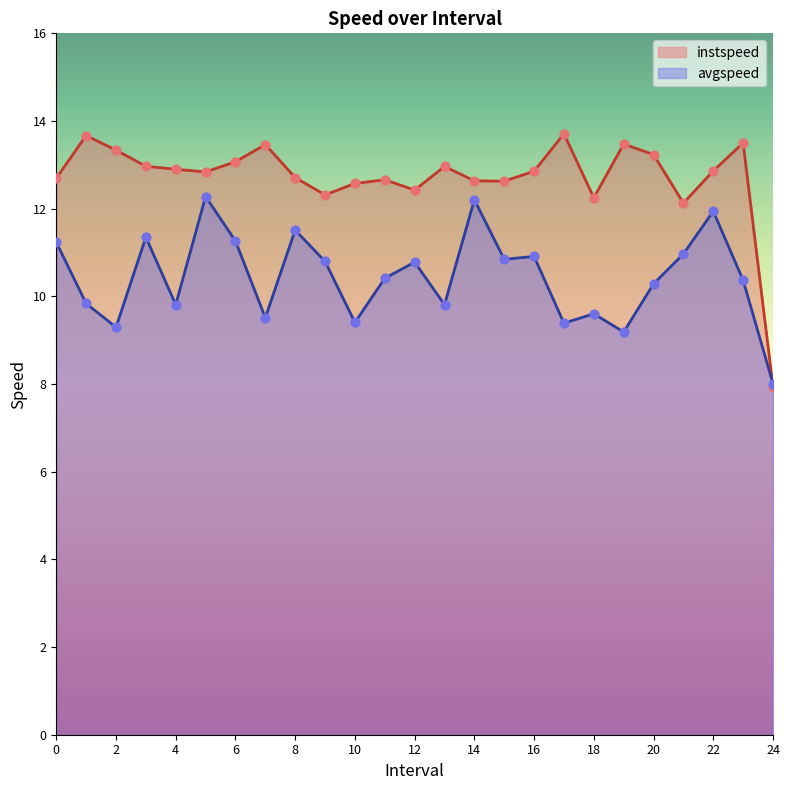

At which category is the sum across all series the highest?

5.0